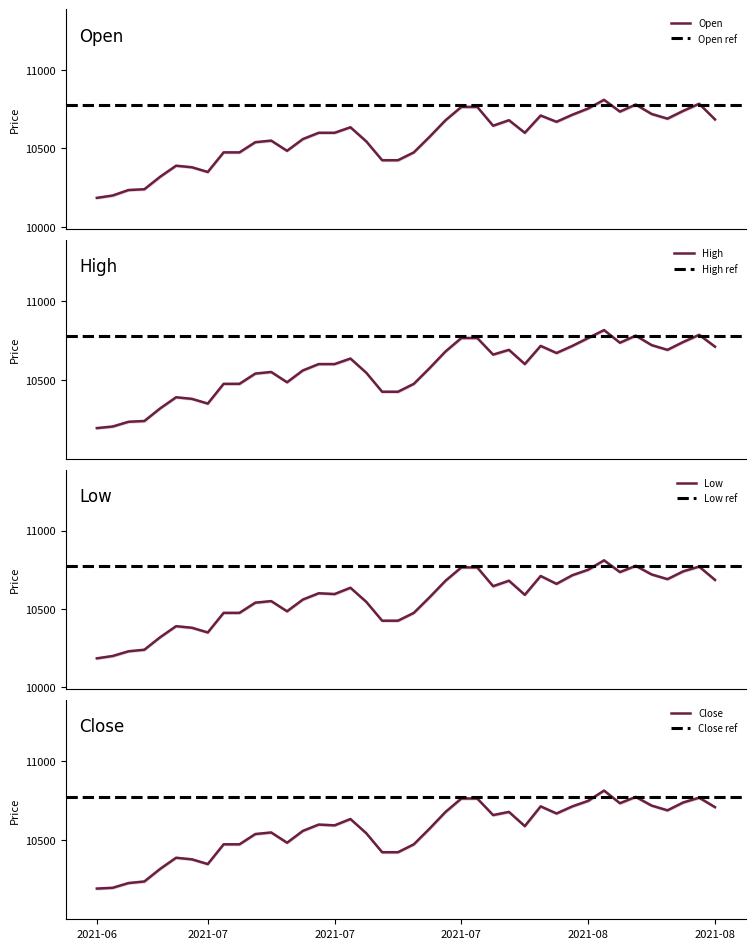

Reading right to left, extract all data points from this chart.

Open: 10685	10785	10740	10690	10720	10780	10735	10810	10755	10715	10670	10710	10600	10680	10645	10765	10765	10680	10575	10475	10425	10425	10545	10635	10600	10600	10560	10485	10550	10540	10475	10475	10350	10380	10390	10320	10240	10235	10200	10185
High: 10710	10785	10740	10690	10720	10780	10735	10815	10765	10715	10670	10715	10600	10690	10660	10765	10765	10680	10575	10475	10425	10425	10545	10635	10600	10600	10560	10485	10550	10540	10475	10475	10350	10380	10390	10320	10240	10235	10205	10195
Low: 10685	10770	10740	10690	10720	10775	10735	10810	10750	10715	10660	10710	10590	10680	10645	10765	10765	10680	10575	10475	10425	10425	10545	10635	10595	10600	10560	10485	10550	10540	10475	10475	10350	10380	10390	10320	10240	10230	10200	10185
Close: 10710	10770	10740	10690	10720	10775	10735	10815	10750	10715	10670	10715	10590	10680	10660	10765	10765	10680	10575	10475	10425	10425	10545	10635	10595	10600	10560	10485	10550	10540	10475	10475	10350	10380	10390	10320	10240	10230	10200	10195